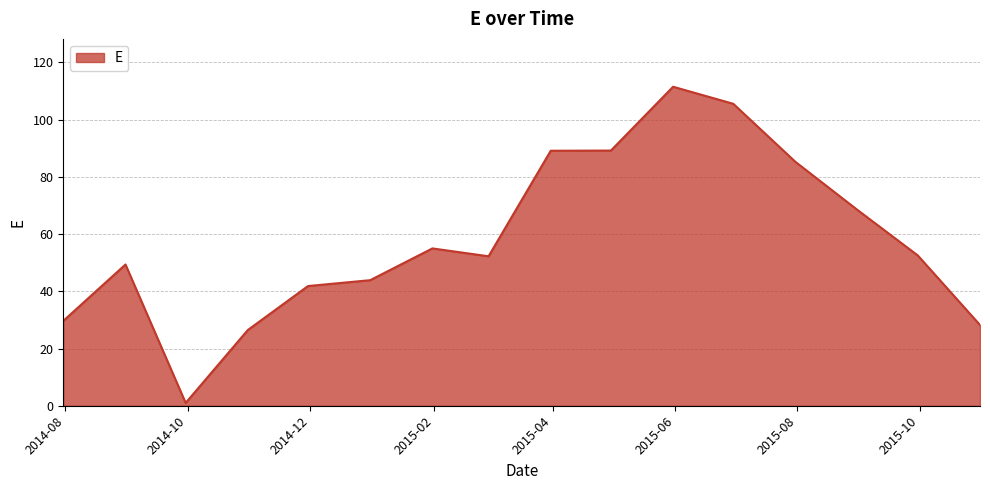

What is the difference between the maximum and minimum values?

110.5